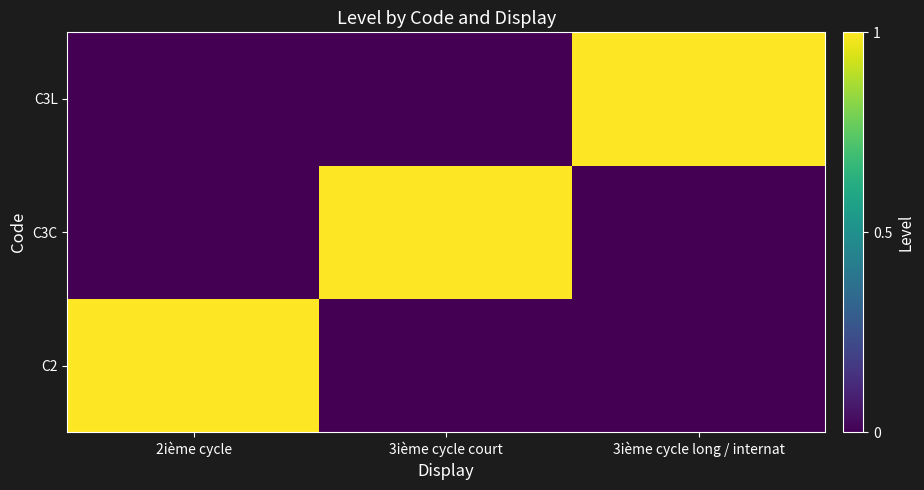

How many data points does each series have?

3